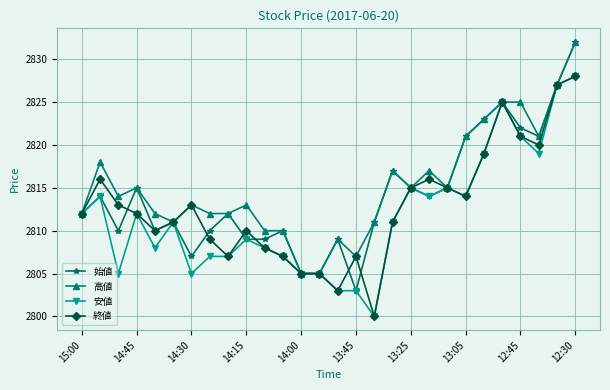

What is the value of the 終値 point at the 24th from the left?

2825